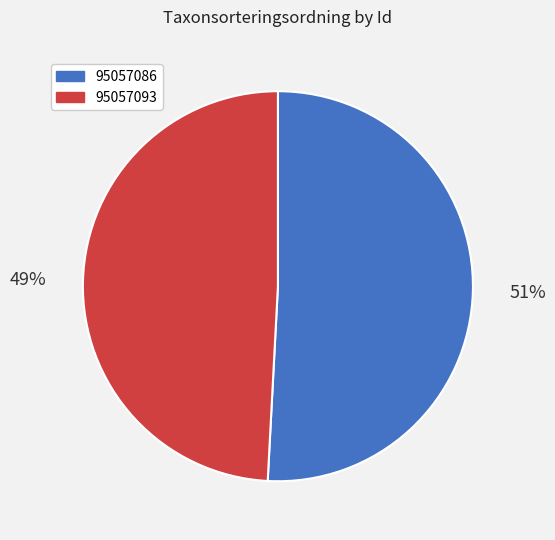

Rank the categories by value from lowest to highest.

95057093, 95057086